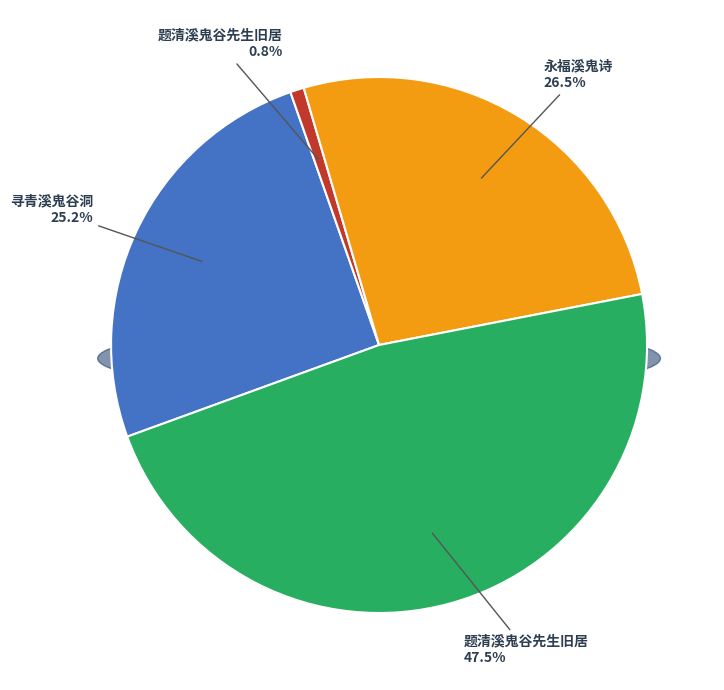

Approximately how many times larger is the value at 寻青溪鬼谷洞 compared to 题清溪鬼谷先生旧居?

30.3